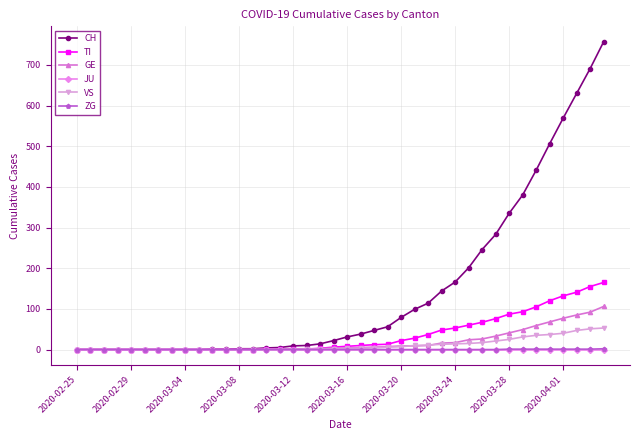

Which series has the widest spread of values?

CH